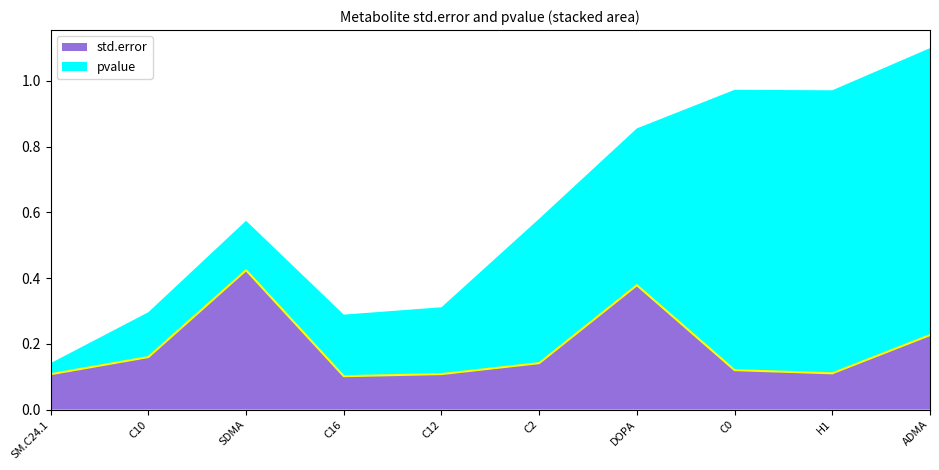

Read the value at C12.

0.1